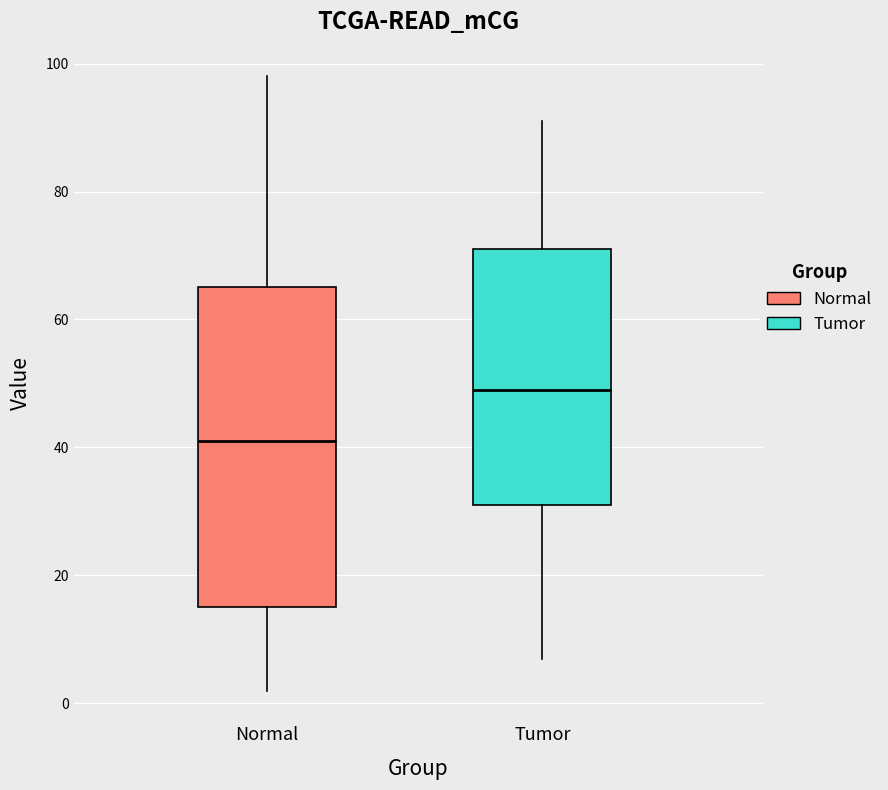

Reading left to right, transcribe this box plot: for each box, give where its median line is, the range the box spans, and where its two whiskers end, as read against the y-axis. The values are not printed on the chart, so give them approximately, as read against the axis.

Normal: median 42, box 16 to 66, whiskers 2 to 98
Tumor: median 50, box 32 to 72, whiskers 8 to 92